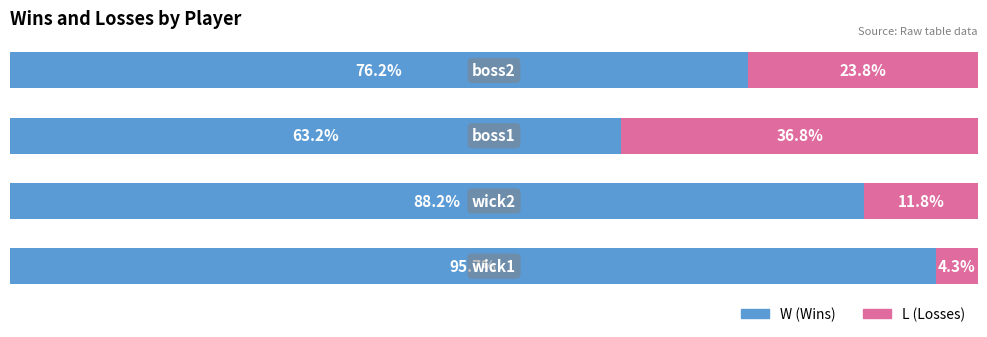

How many groups of bars are there?

4